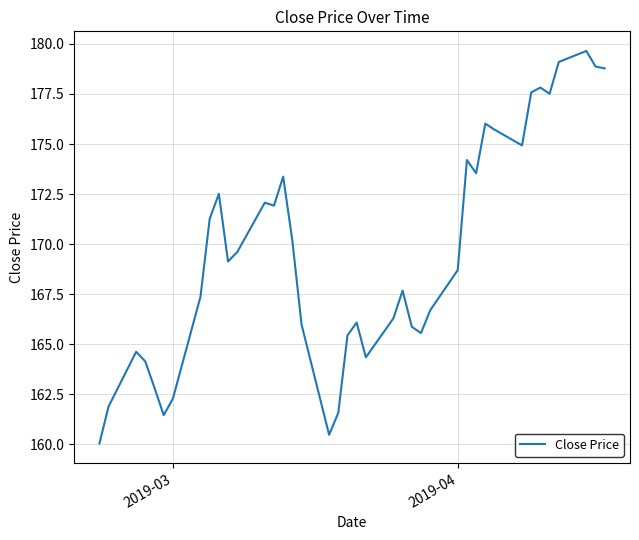

What is the difference between the maximum and minimum values?

19.6